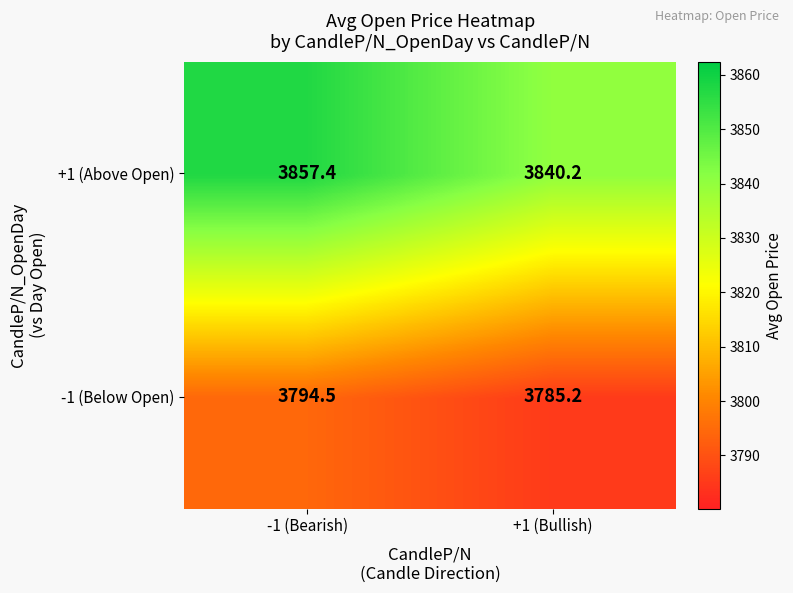

Between -1 (Bearish) and +1 (Bullish), which series saw the biggest shift?

+1 (Above Open)